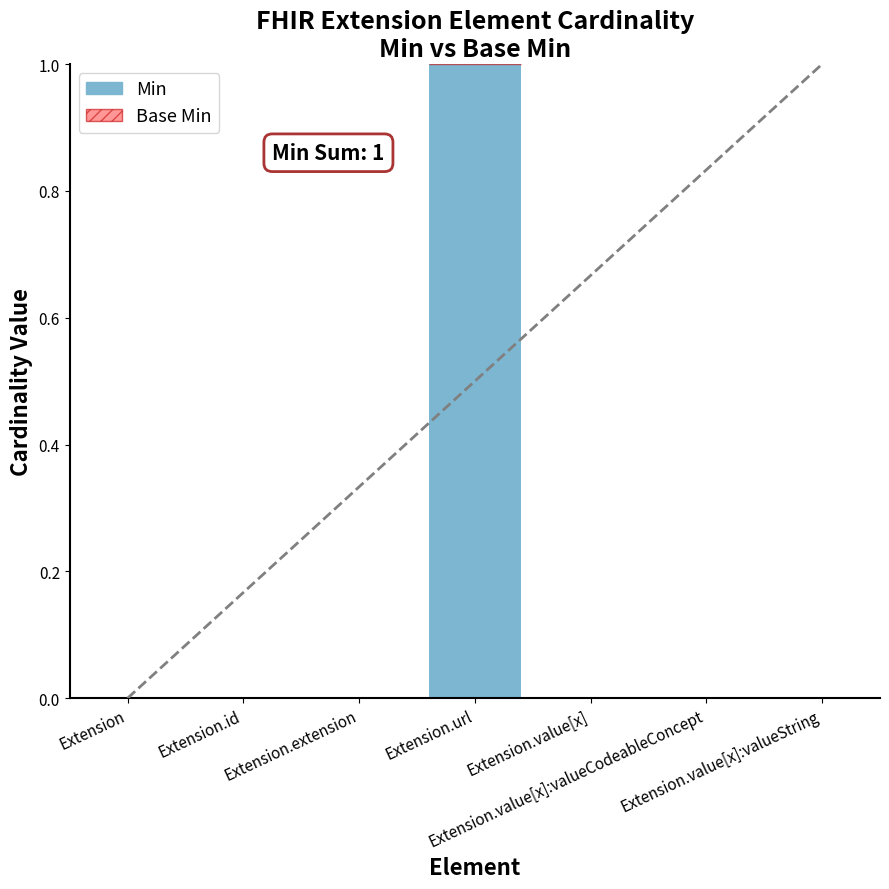

Does the chart contain stacked bars?

No